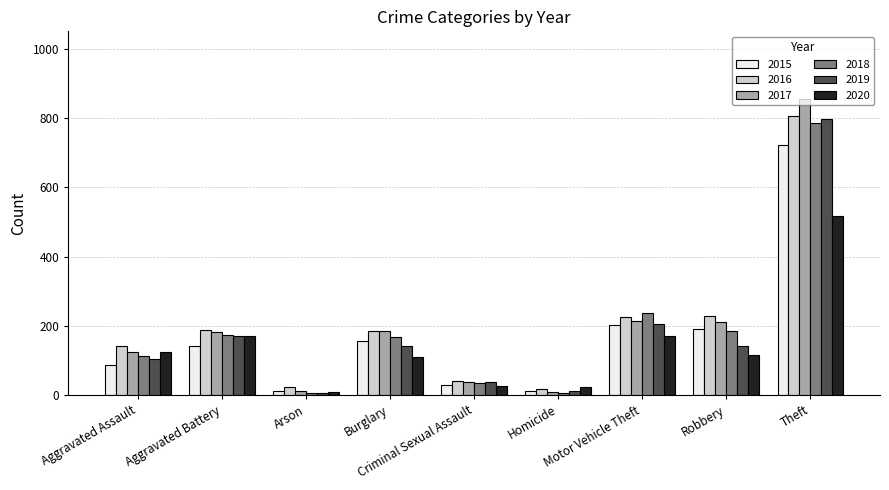

Which series has the largest range (max minus min)?

2017